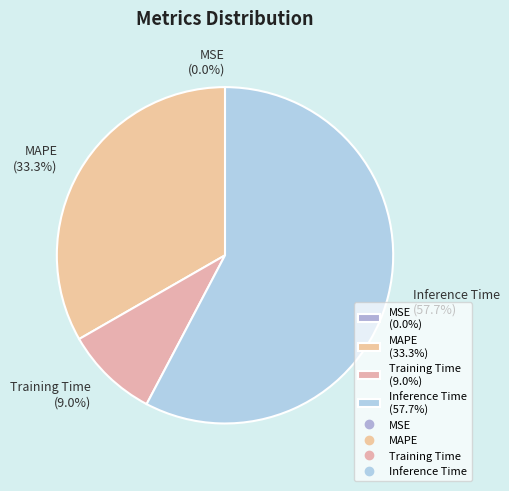

What percentage is NOT represented by MAPE (33.3%)?

66.7%